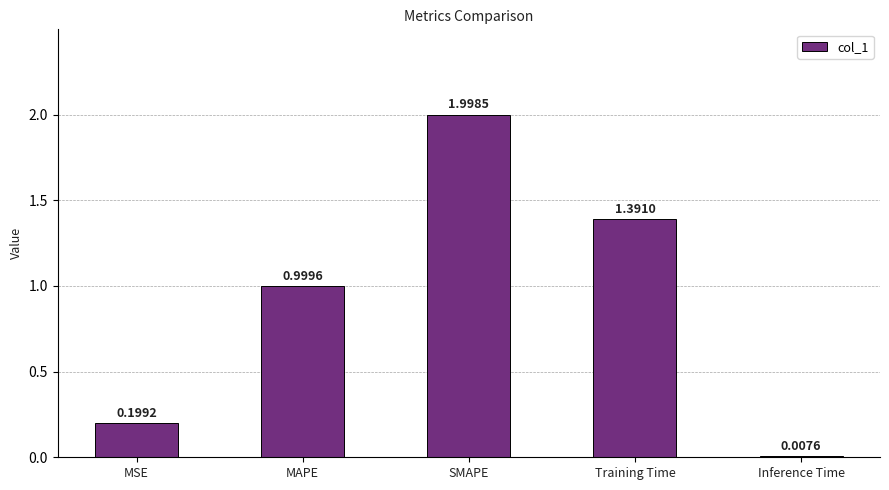

What is the label of the 2nd bar from the left?

MAPE